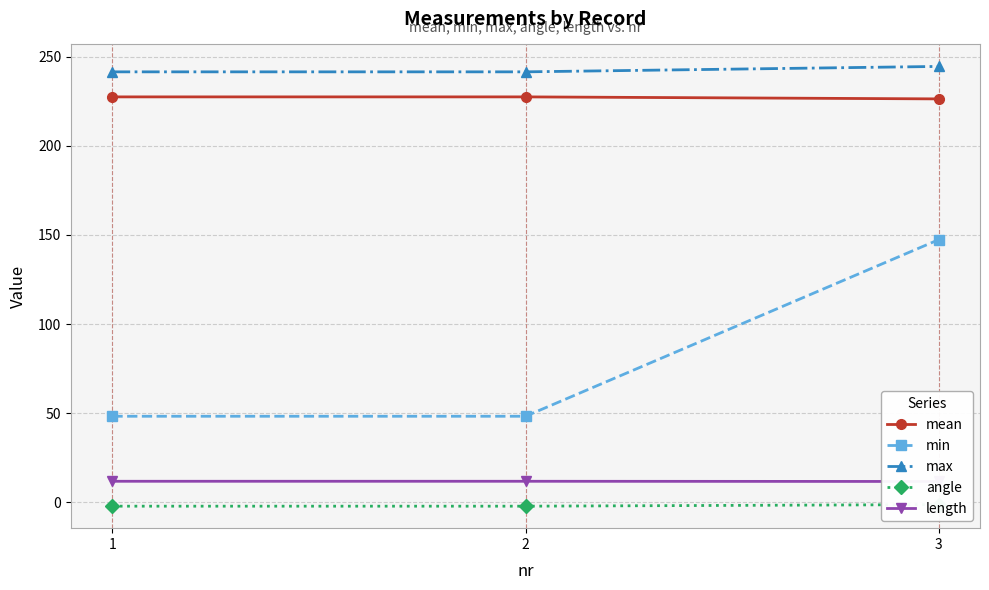

What is the difference between the highest and lowest values at 2?

243.5